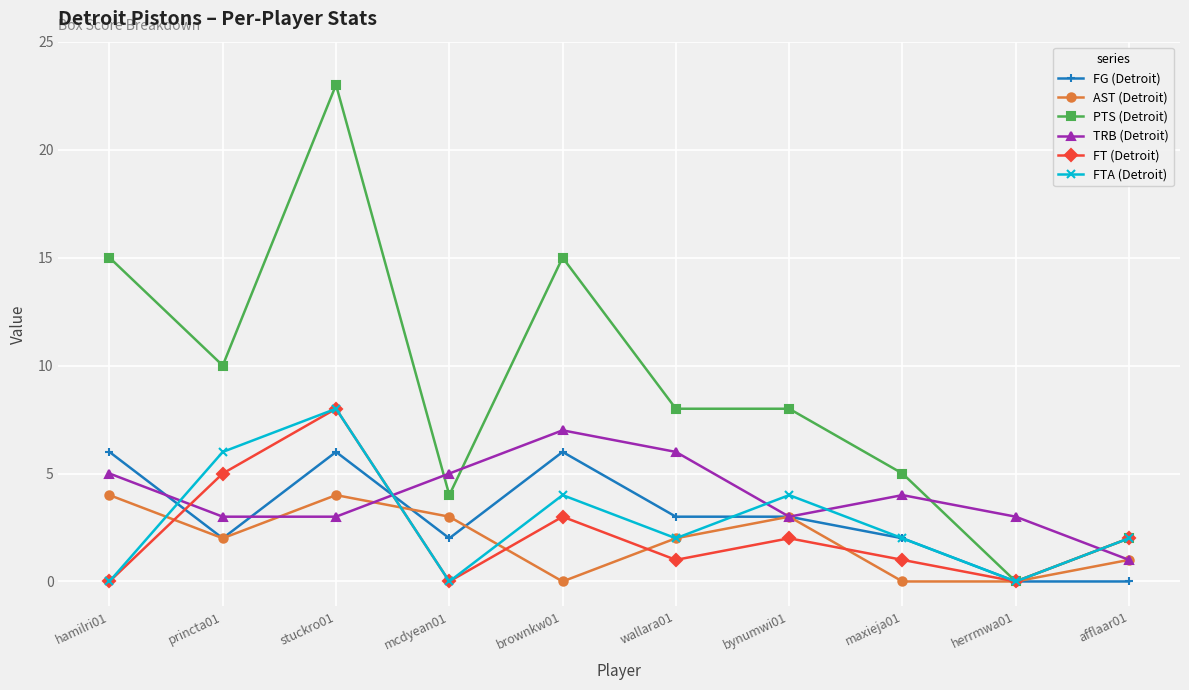

Does the chart display data point markers on the line(s)?

Yes